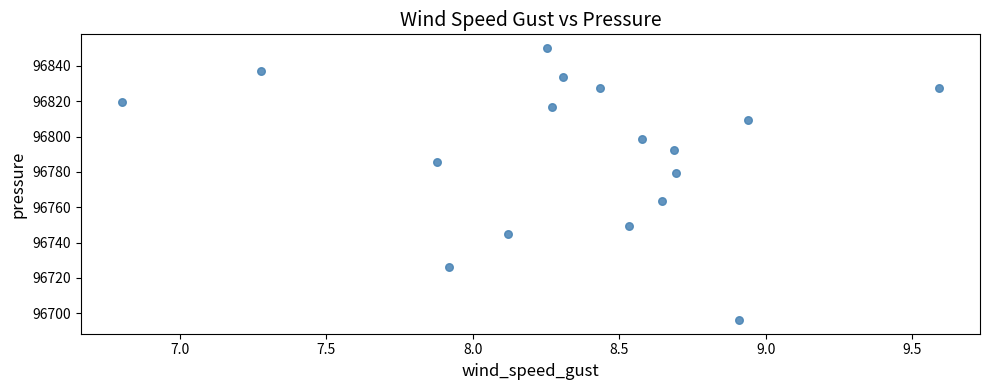

What is the range of X values (max minus min)?

2.8